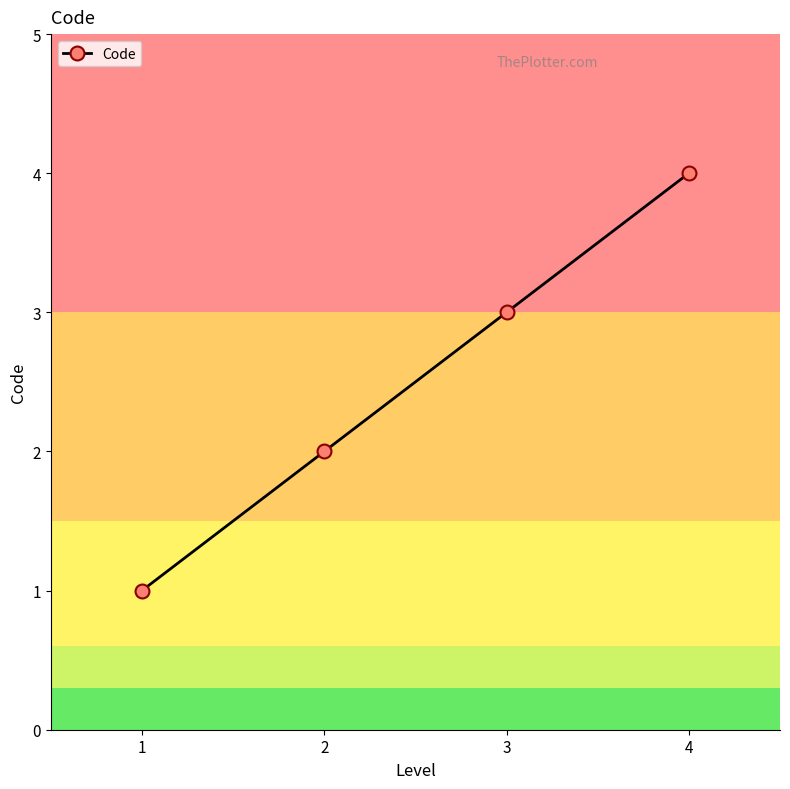

Where is the data nearest to the value 2?

2